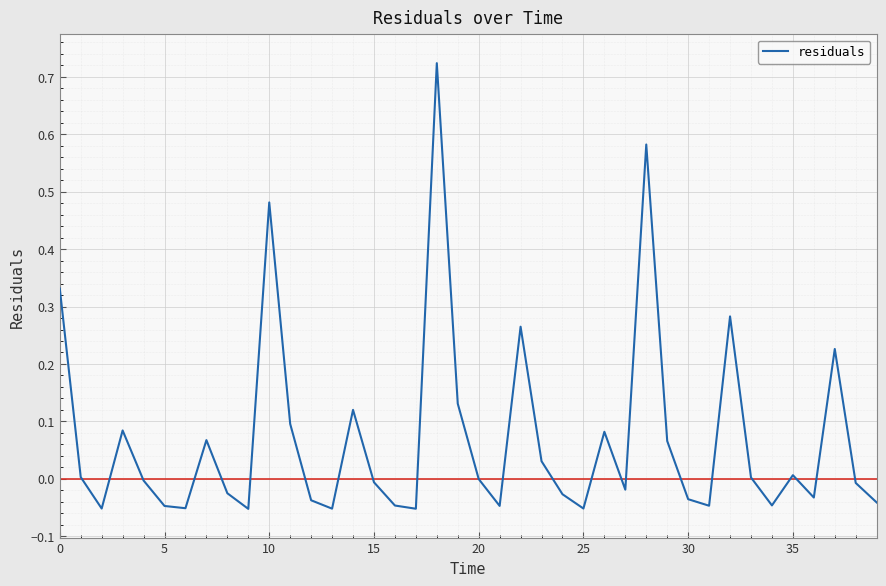

Is this an area chart (filled region under the line)?

No